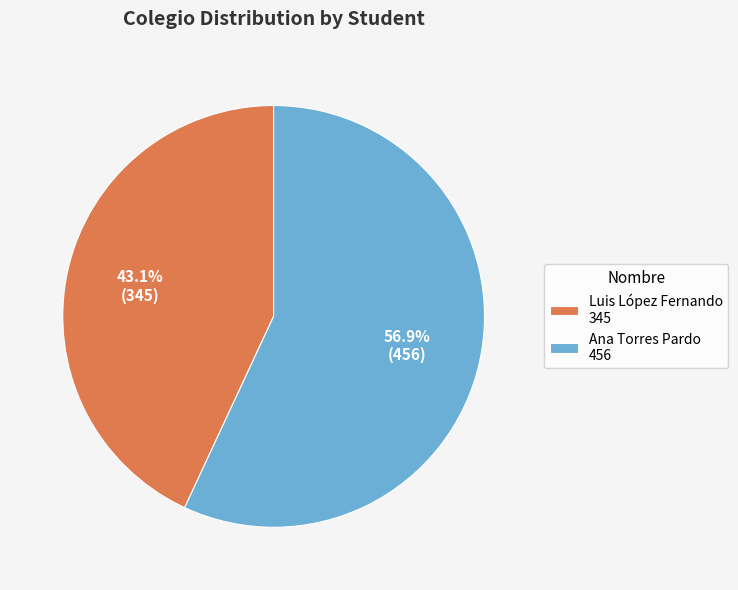

Which category has the smallest portion of the pie?

Luis López Fernando